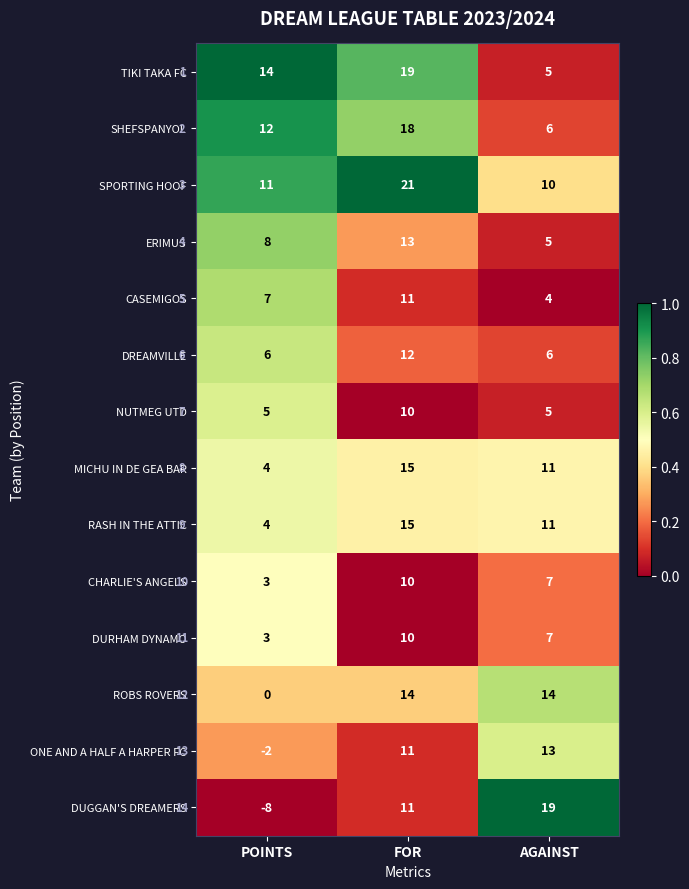

What is the total value across all series at AGAINST?

123